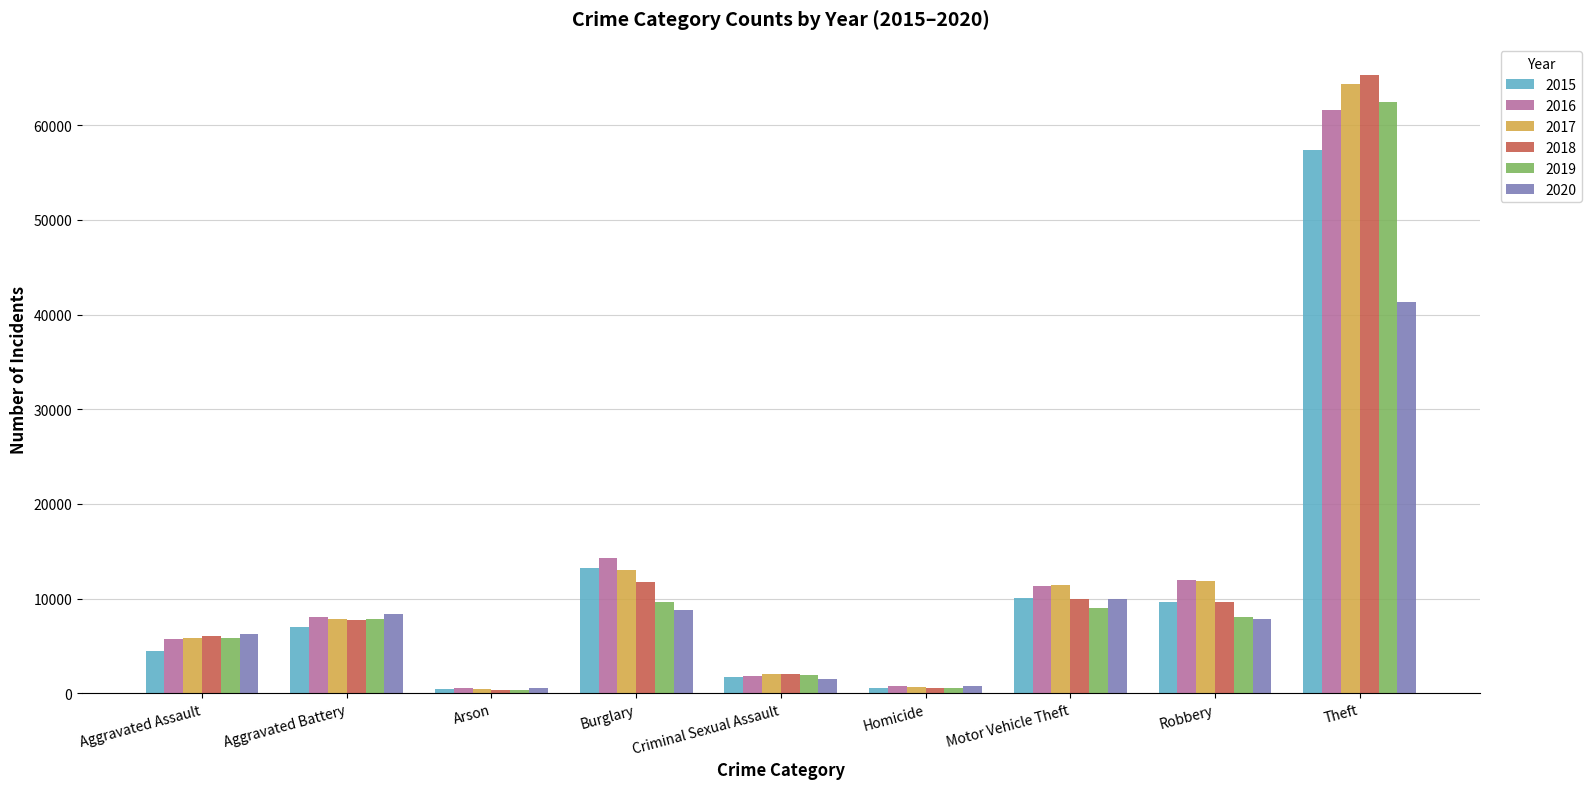

What is the label of the 8th bar from the right?

Aggravated Battery